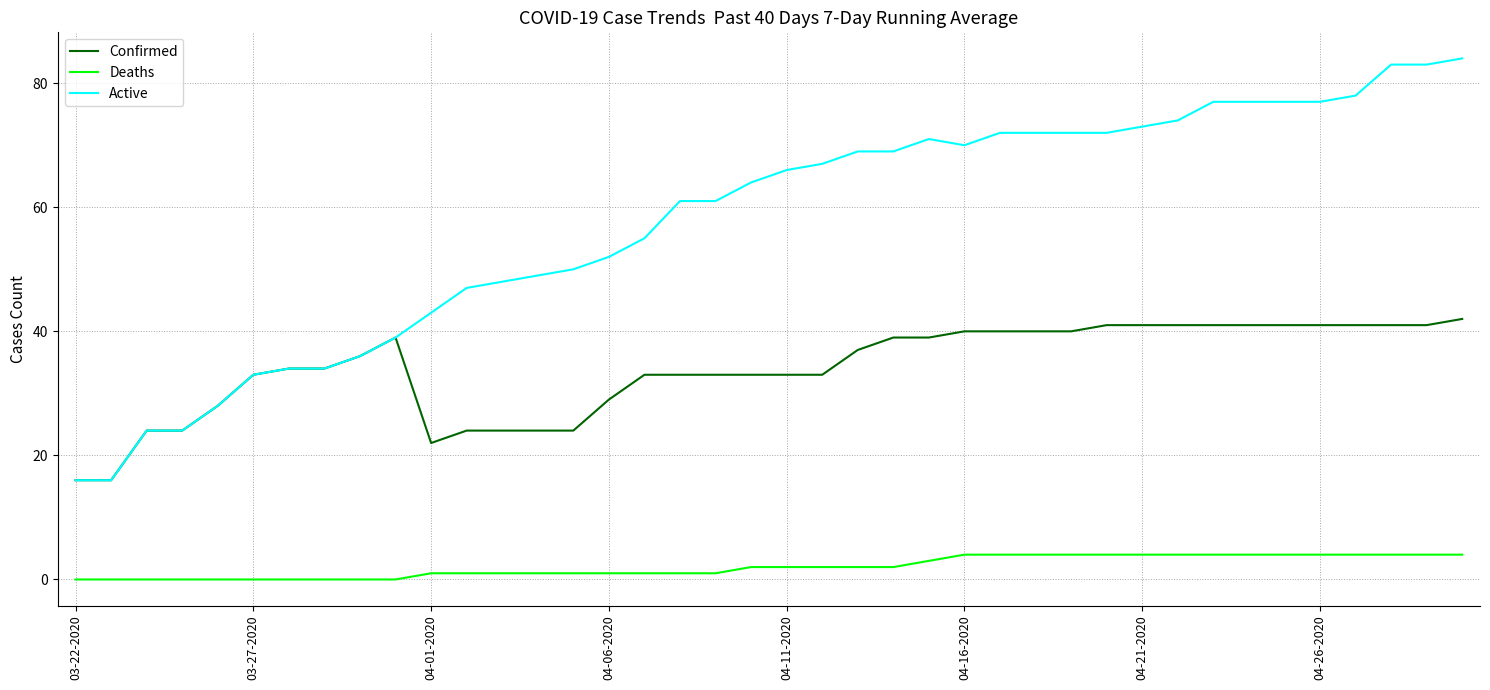

Which series has the widest spread of values?

Active